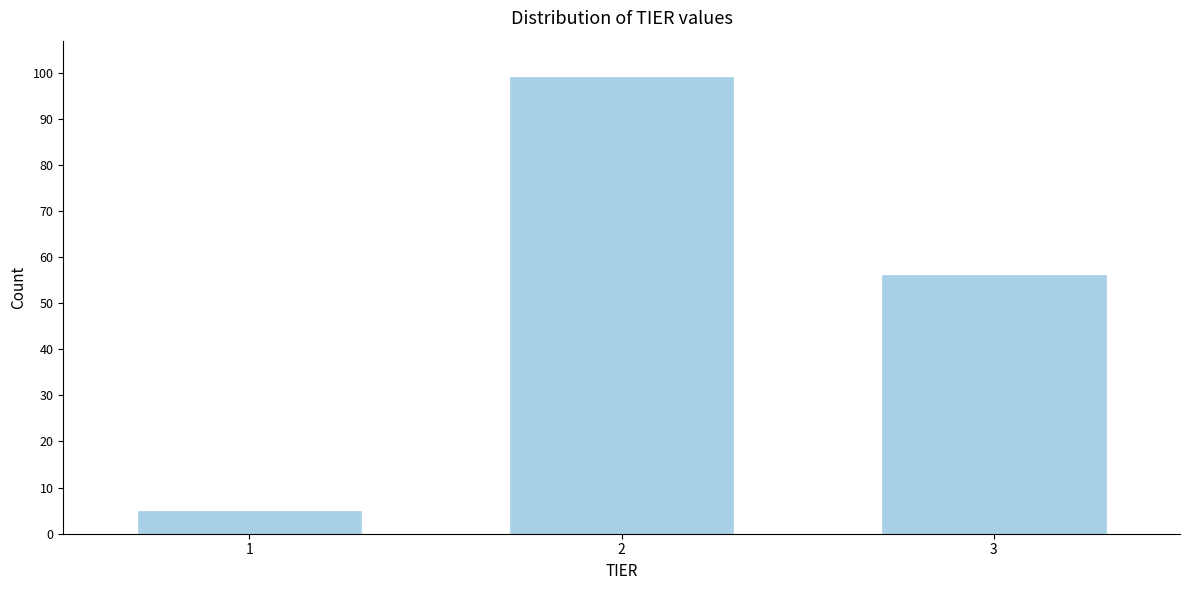

Reading right to left, list all the values displayed in this chart.

3=56	2=99	1=5